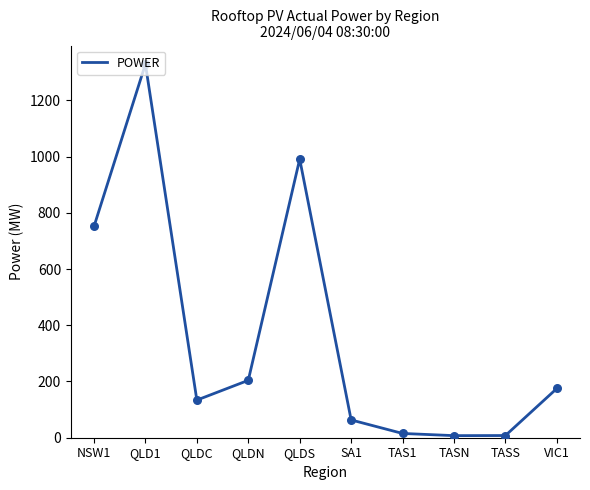

Which has a higher value, QLDC or TASS?

QLDC